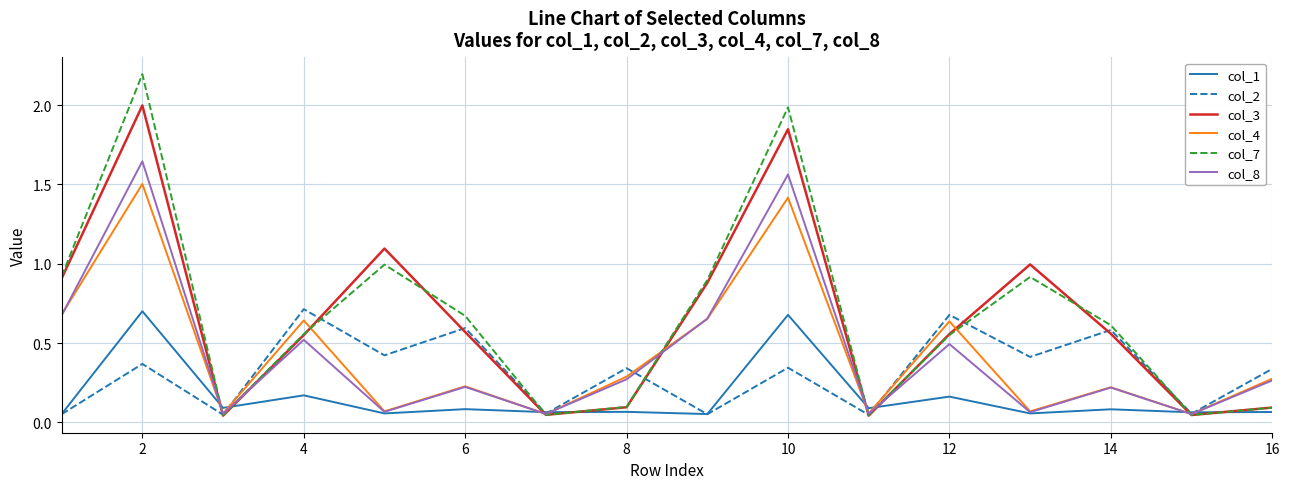

Which series has the widest spread of values?

col_7